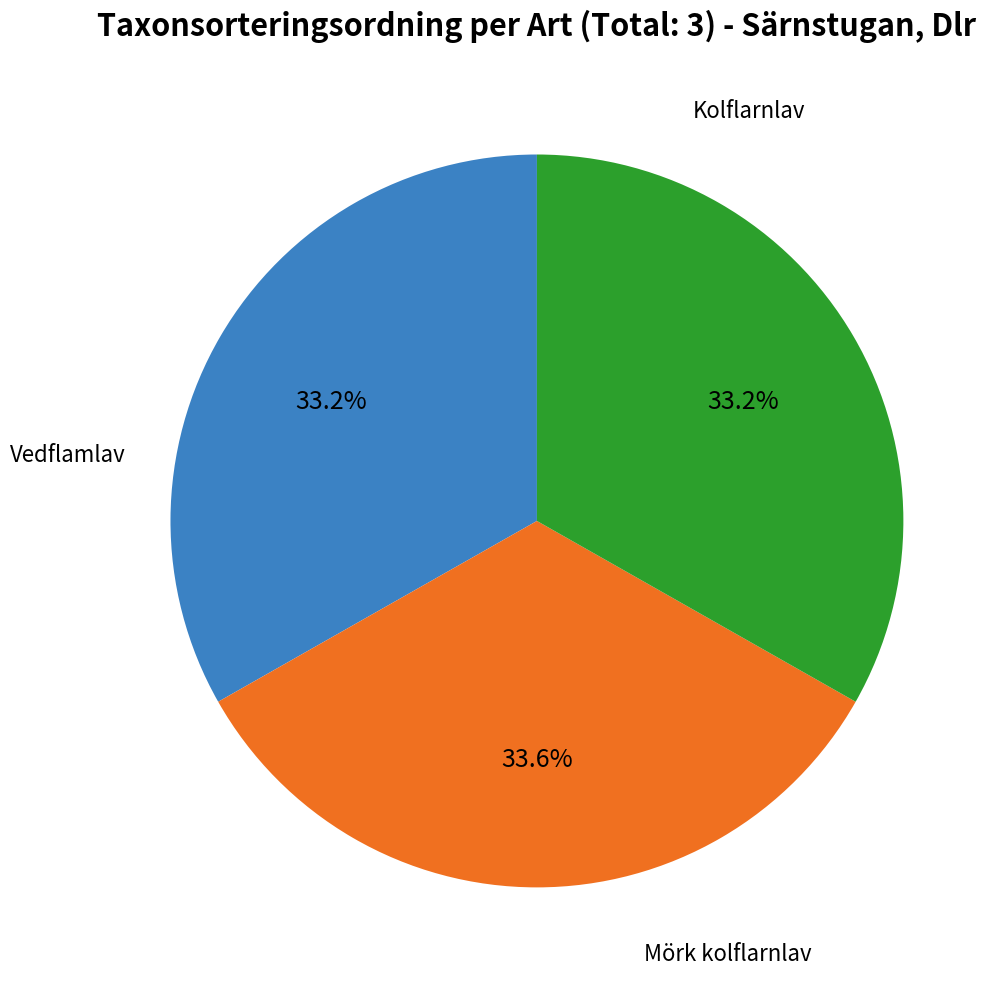

Is there any slice that represents more than half of the pie?

No